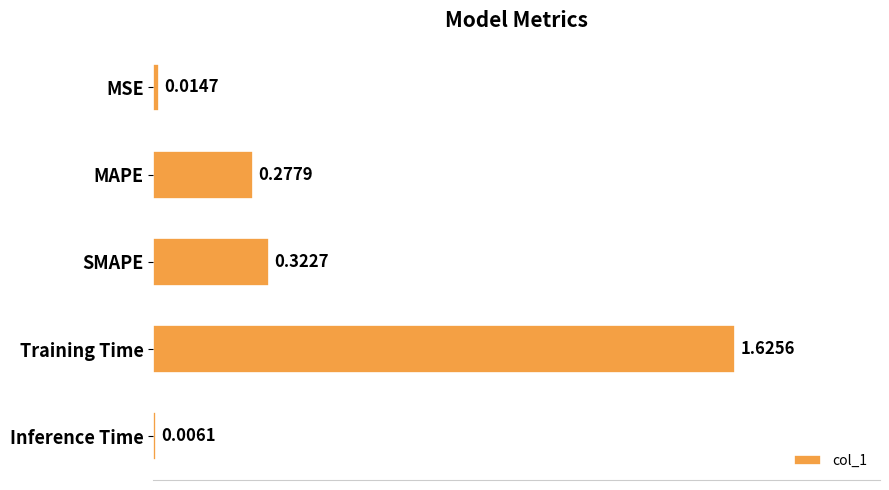

What is the sum of all values?

2.2